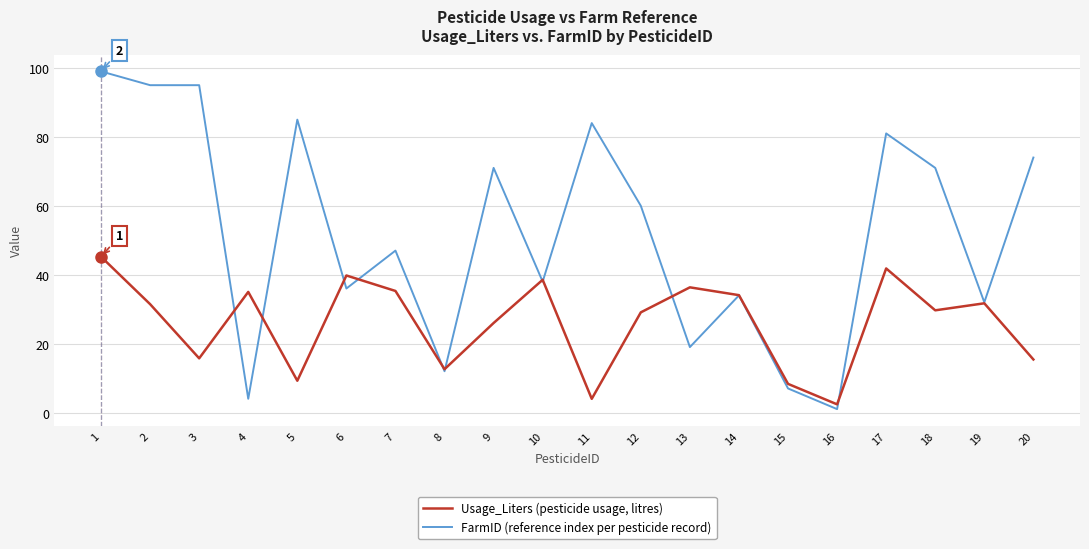

How many lines are shown in the chart?

2